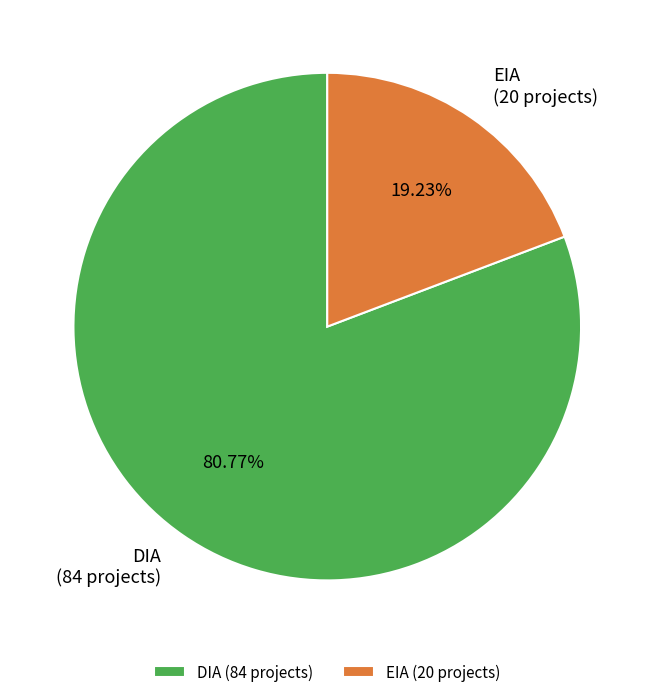

What percentage is the EIA slice, to the nearest percent?

19%